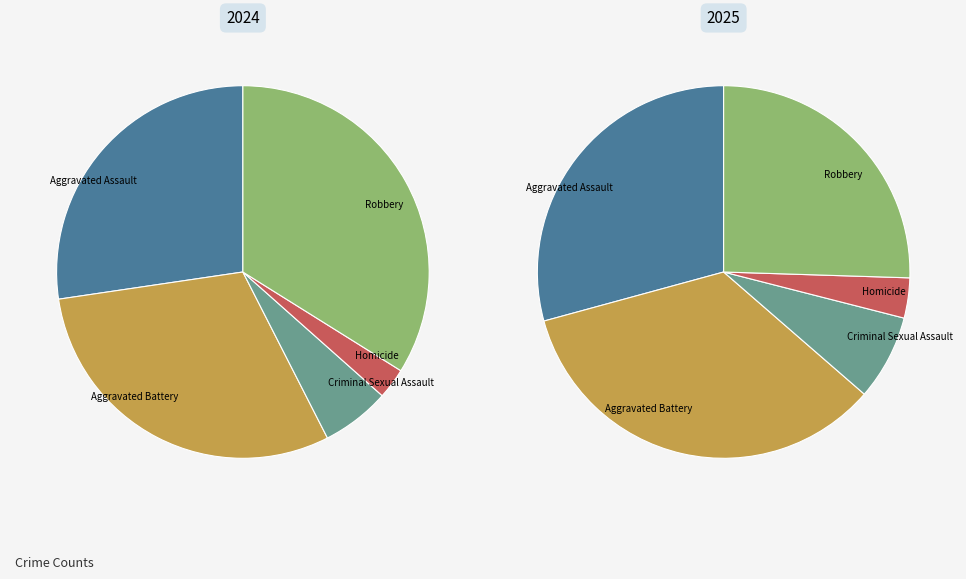

To the nearest percent, what is the difference between the largest and smallest slice percentages?

31%